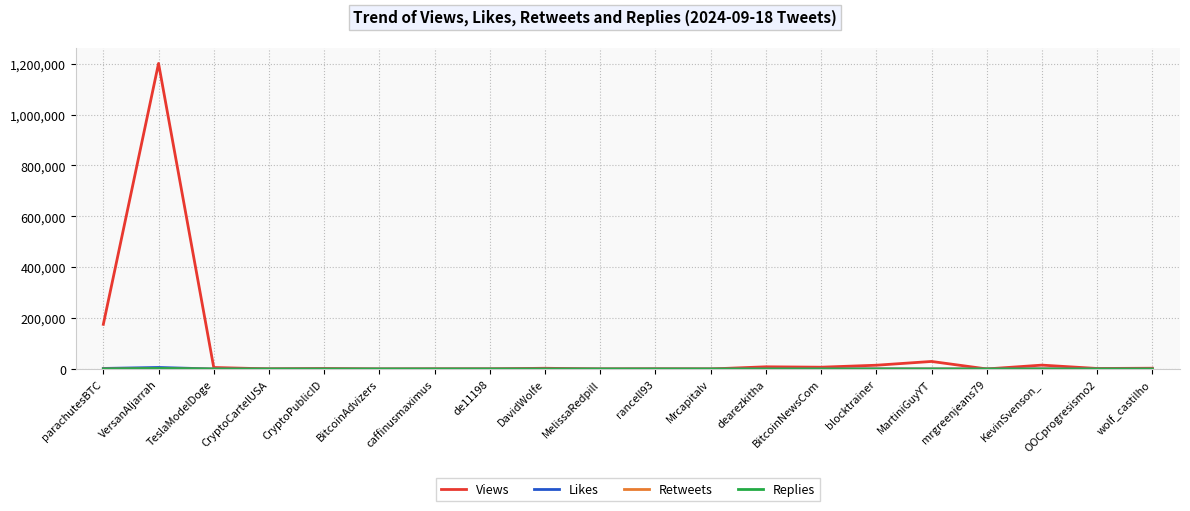

What is the maximum value shown in the chart?

1200694